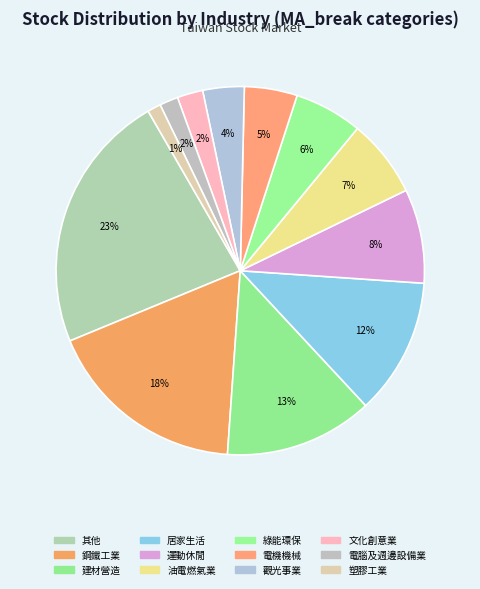

How many segments does this pie chart have?

12